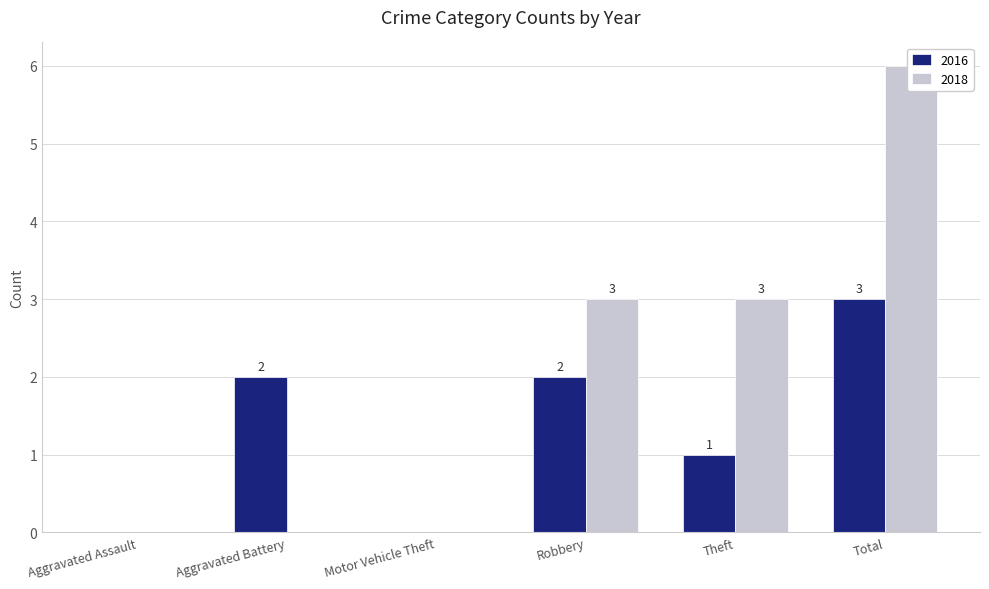

Reading left to right, transcribe all the data shown in this chart.

2016: Aggravated Assault=0	Aggravated Battery=2	Motor Vehicle Theft=0	Robbery=2	Theft=1	Total=3
2018: Aggravated Assault=0	Aggravated Battery=0	Motor Vehicle Theft=0	Robbery=3	Theft=3	Total=6